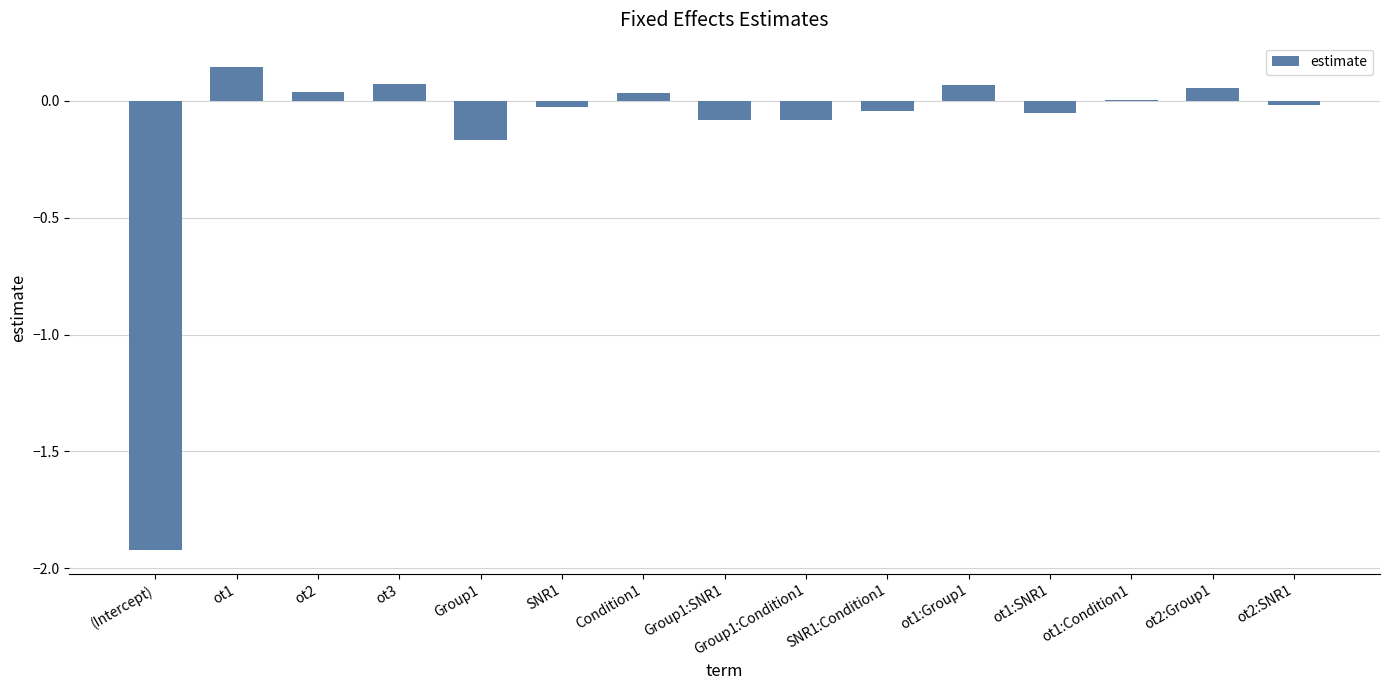

What is the change in value from (Intercept) to ot3?

+2.0